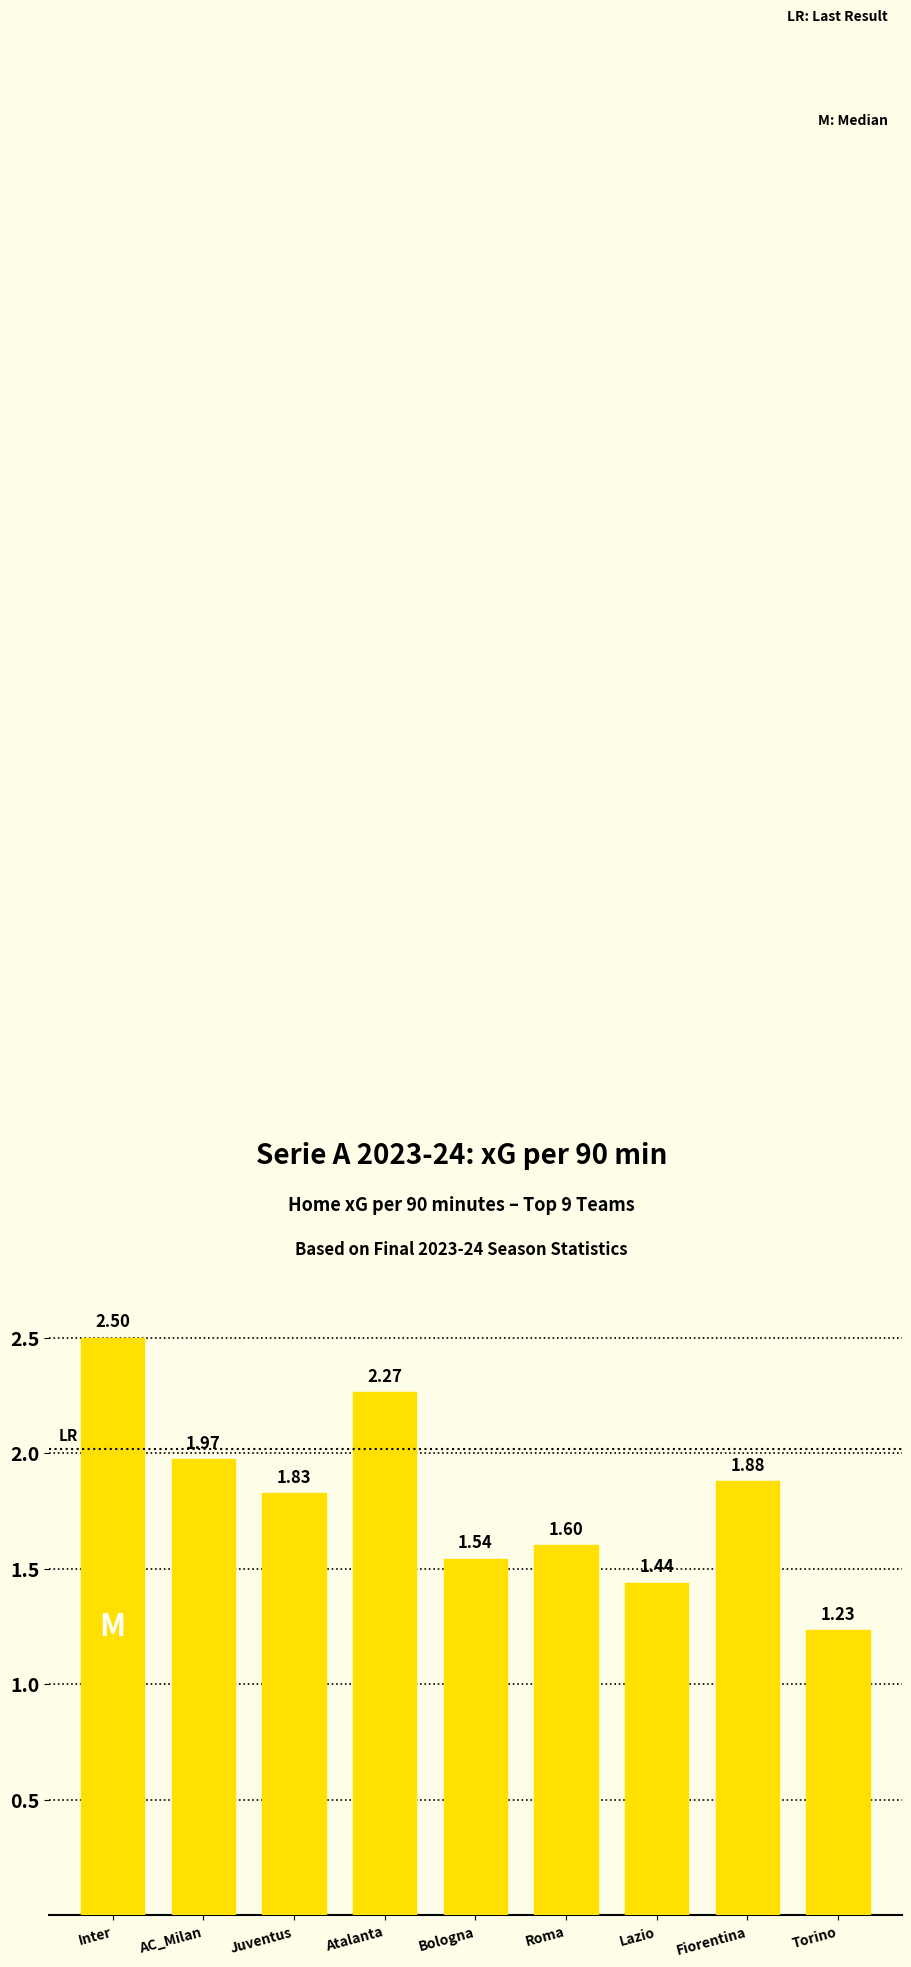

What is the label of the 6th bar from the left?

Roma